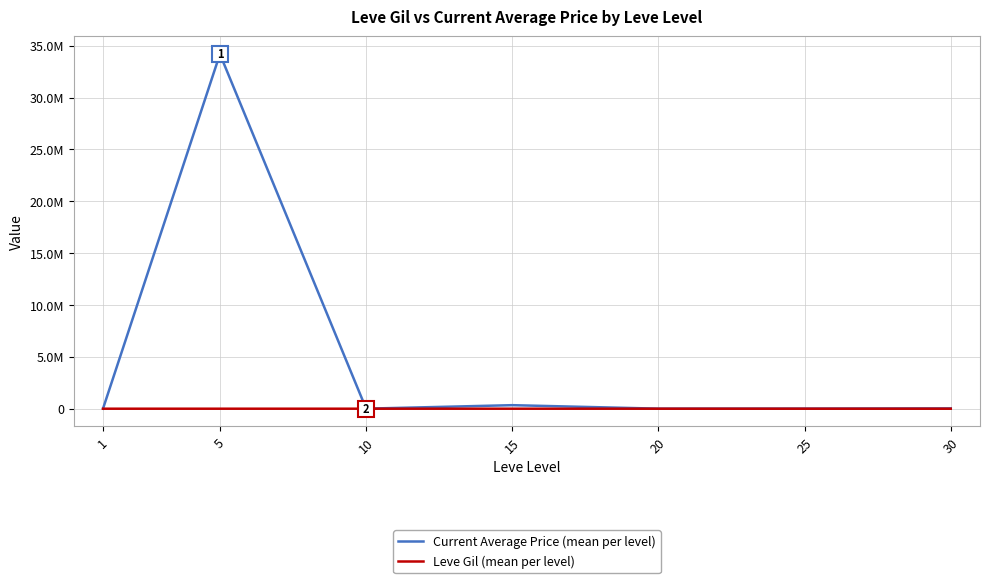

List the series in order of their peak value, lowest first.

Leve Gil (mean per level), Current Average Price (mean per level)